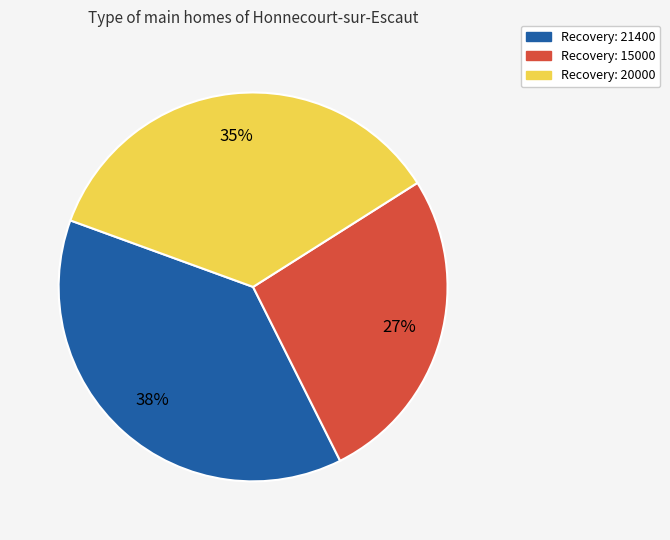

To the nearest percent, what is the difference between the Recovery: 21400 and Recovery: 15000 slice percentages?

11%